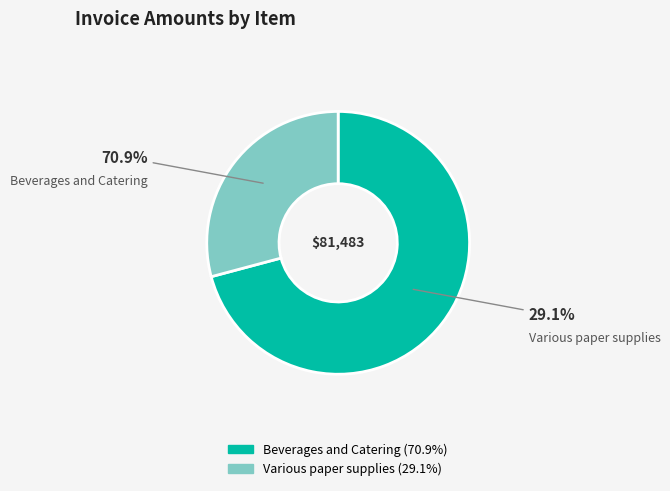

How much of the chart is everything except Beverages and Catering?

29.1%